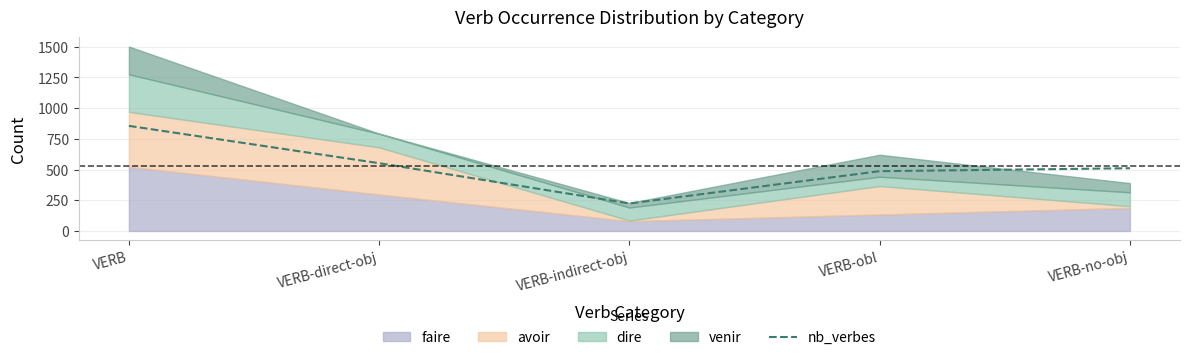

Is it true that the value at VERB-no-obj is 511?

True